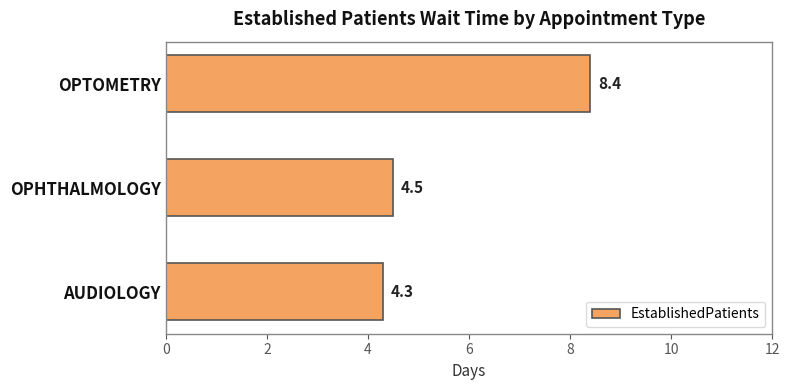

What is the sum of the values at AUDIOLOGY and OPTOMETRY?

12.7